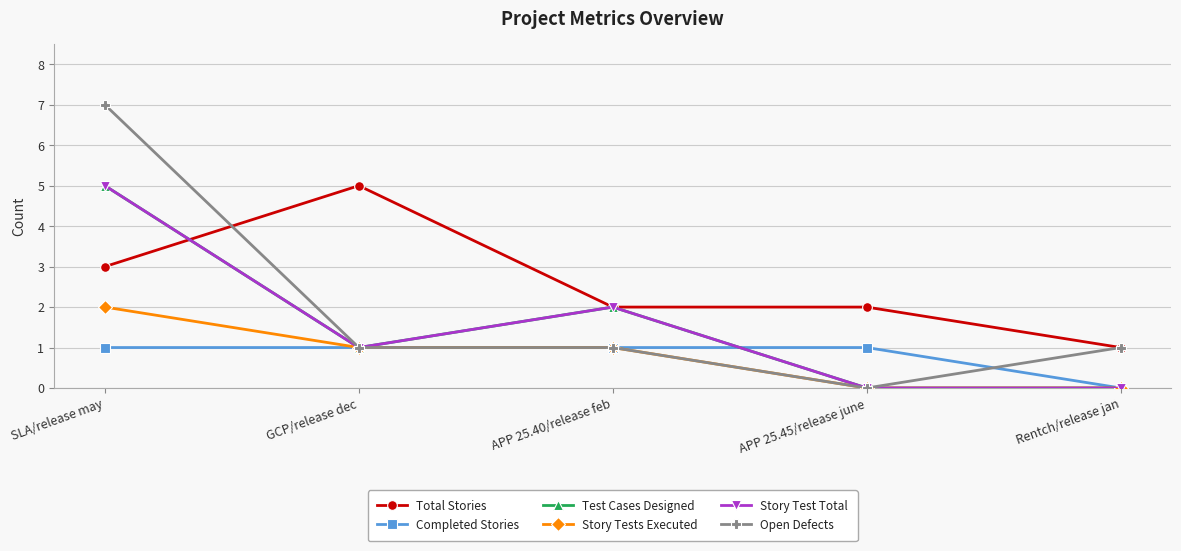

At which category is the sum across all series the highest?

SLA/release may